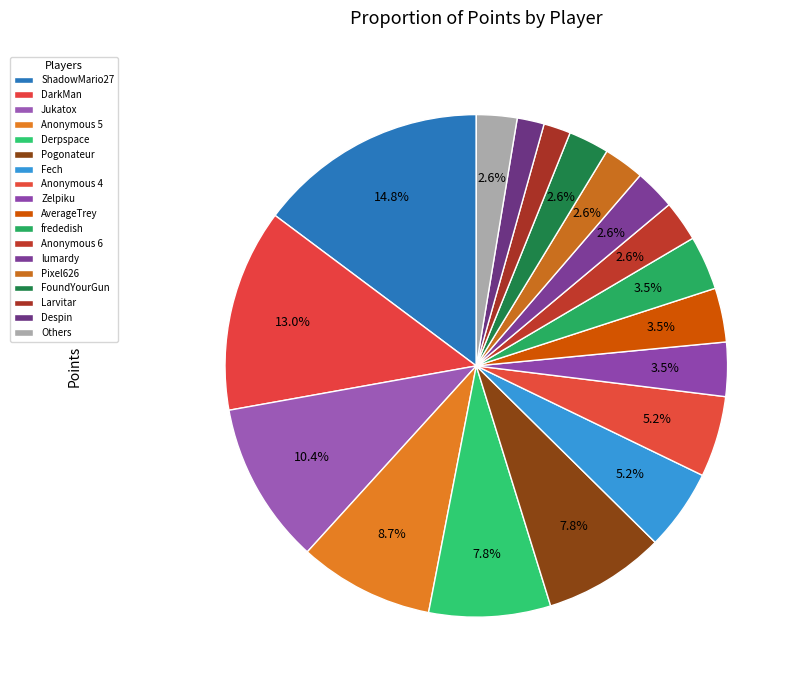

The Anonymous 4 slice represents 5% of the pie. True or false?

True